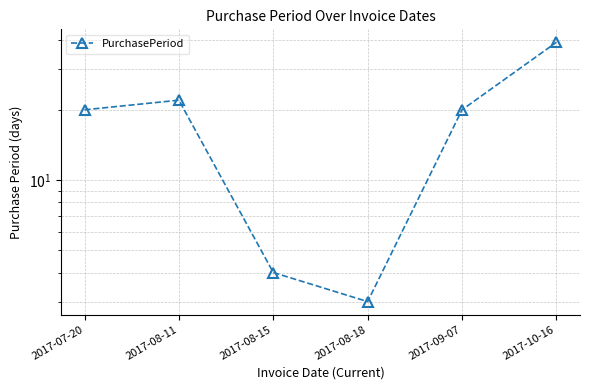

List the labels in order of value, largest first.

2017-10-16, 2017-08-11, 2017-07-20, 2017-09-07, 2017-08-15, 2017-08-18